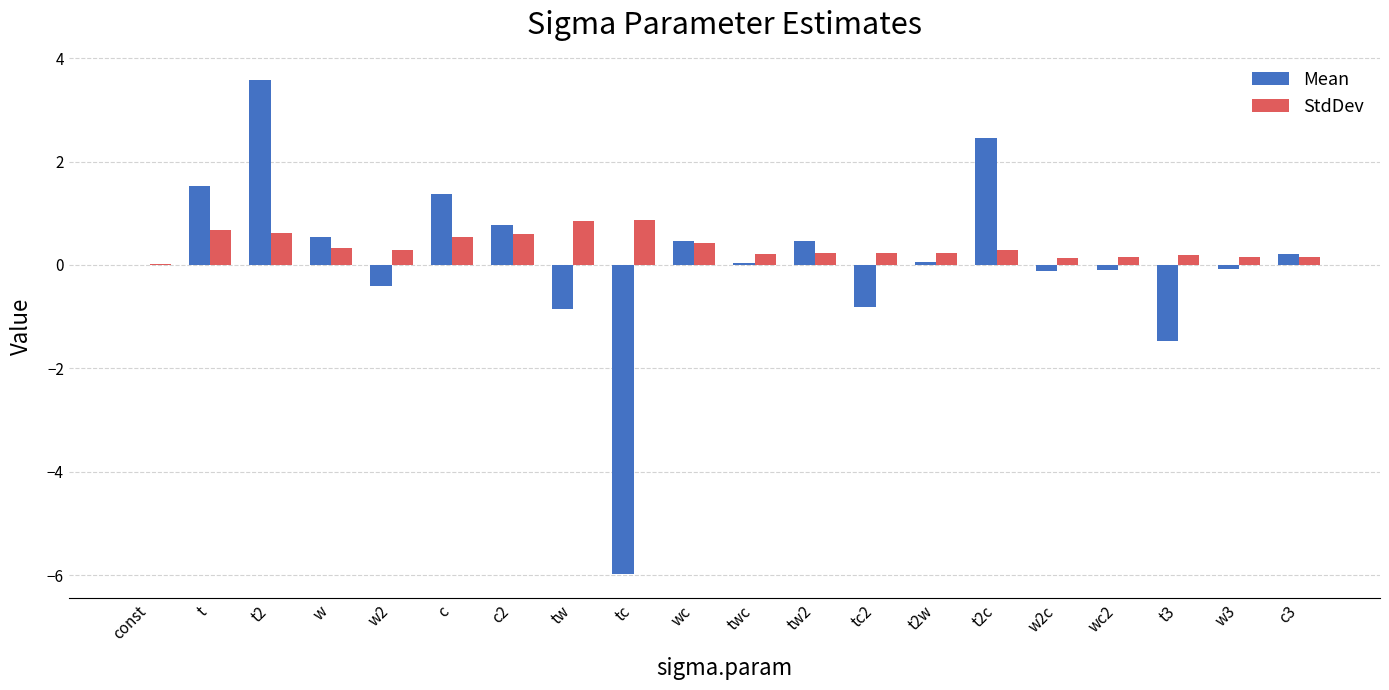

At which category is the sum across all series the highest?

t2